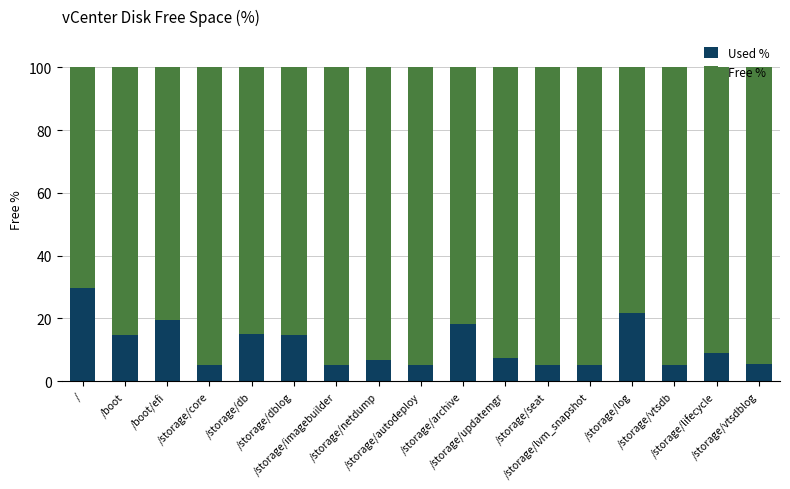

What are all the series names shown in the legend?

Used %, Free %